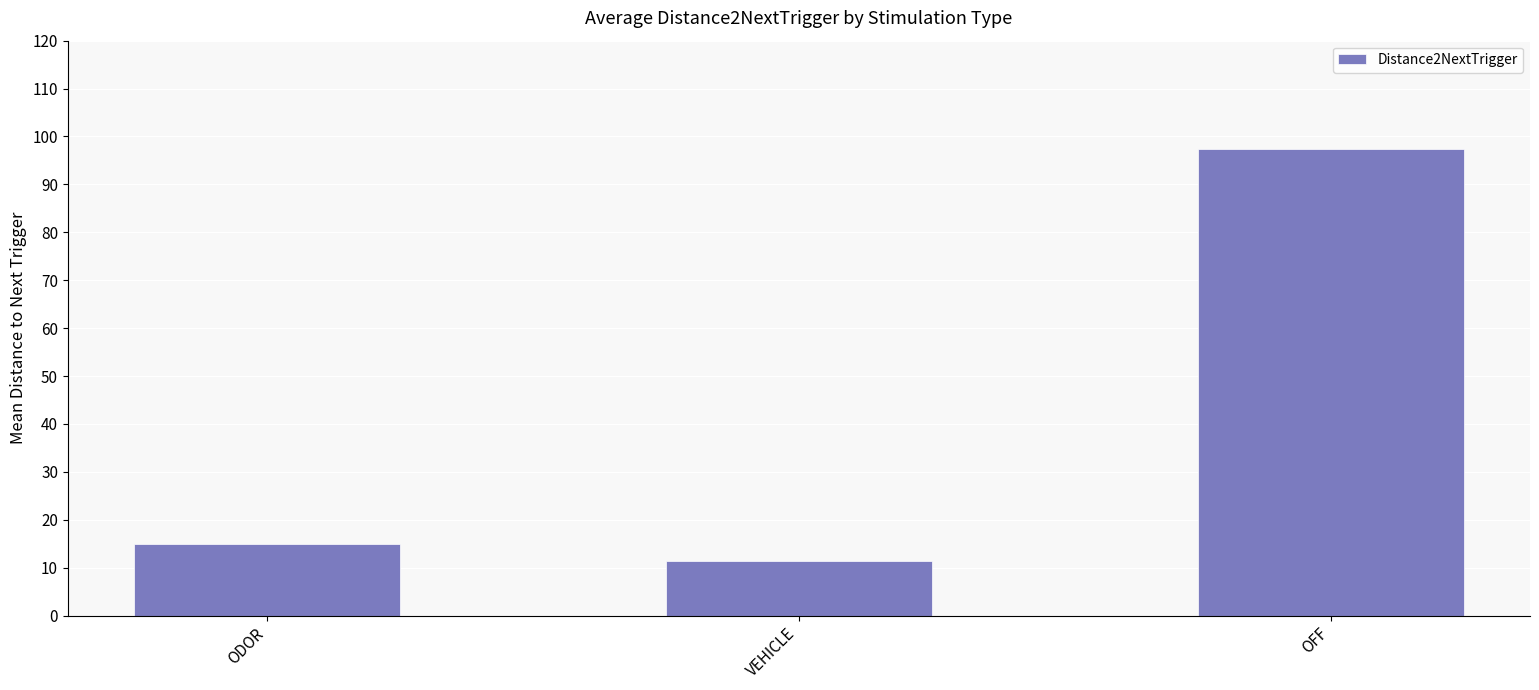

How many bars are there in total?

3